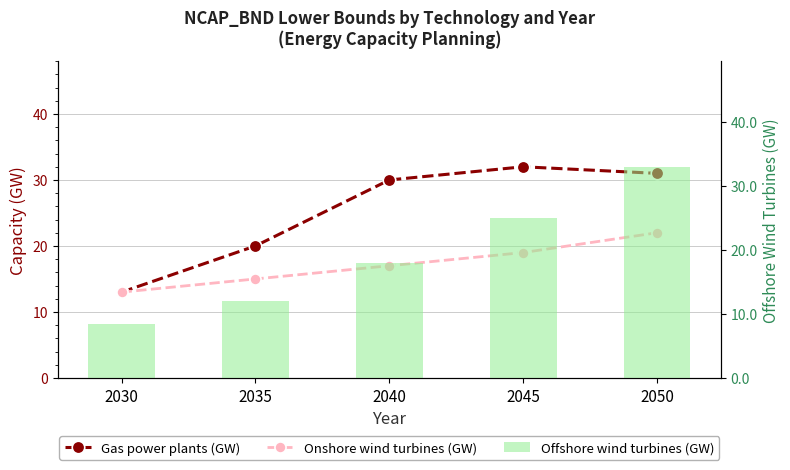

At which label is Gas power plants (GW) closest to 22?

2035